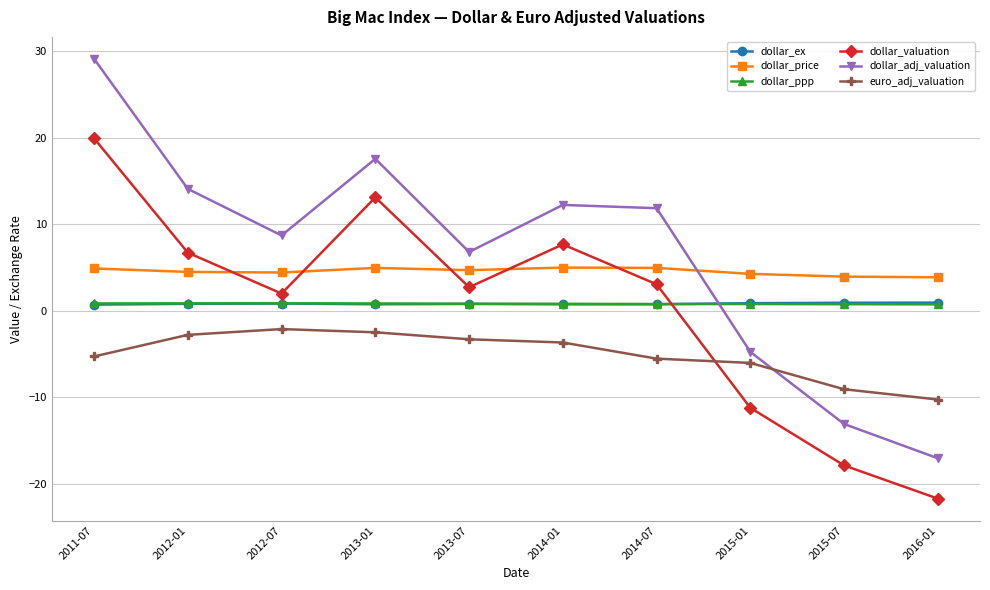

Which series changed the most between 2012-01 and 2014-01?

dollar_adj_valuation